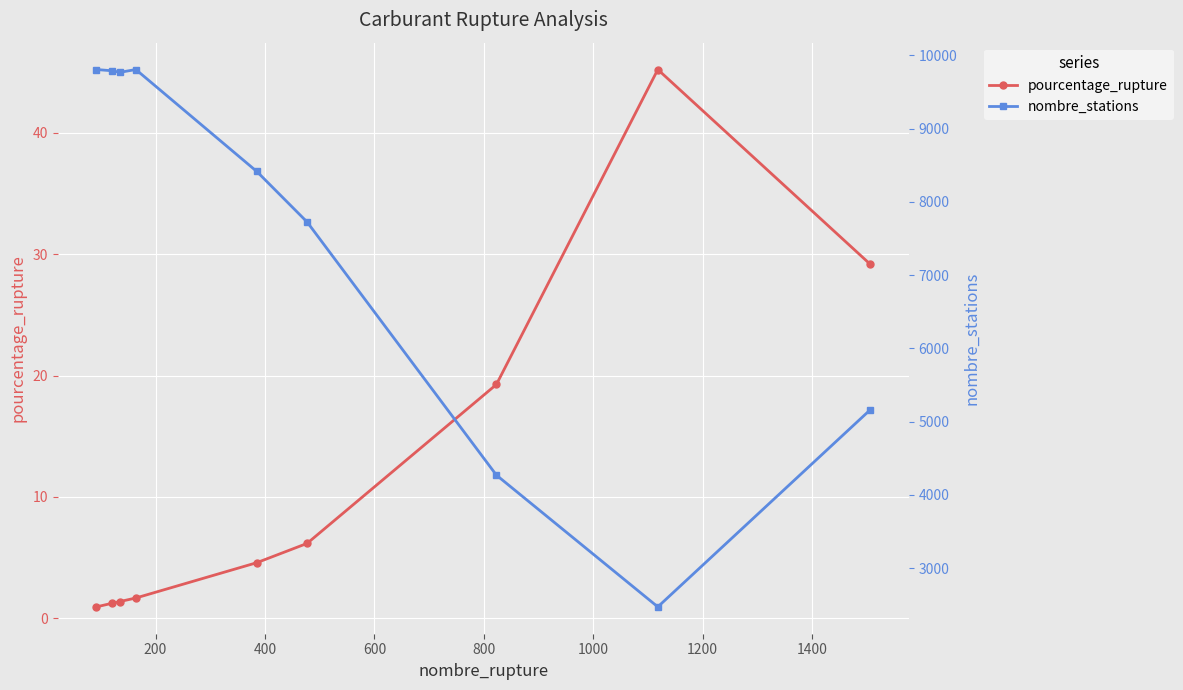

How many data points in pourcentage_rupture are above 4?

5